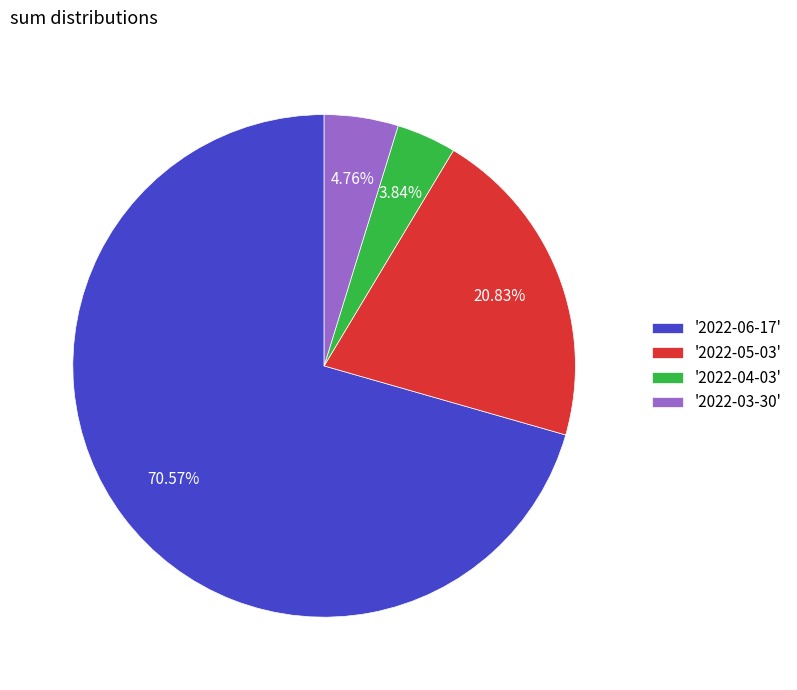

What is the smallest slice in the pie chart?

'2022-04-03'